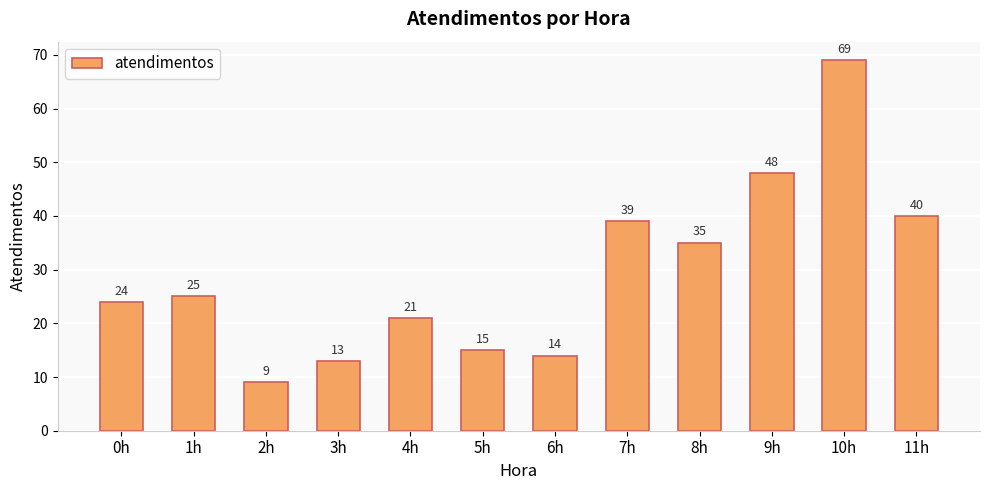

Count the number of data series in this chart.

1